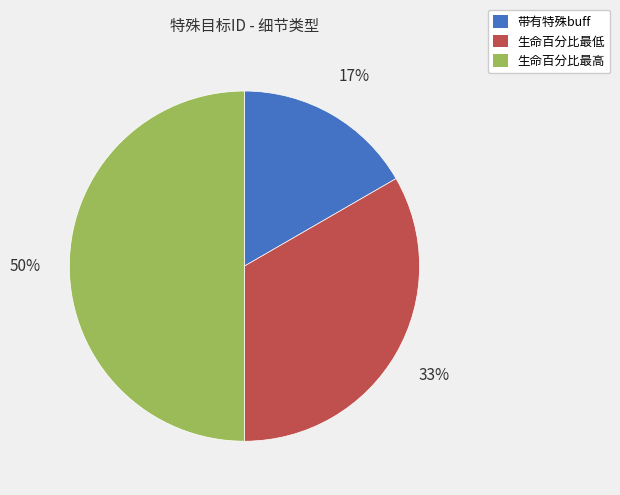

How many segments does this pie chart have?

3